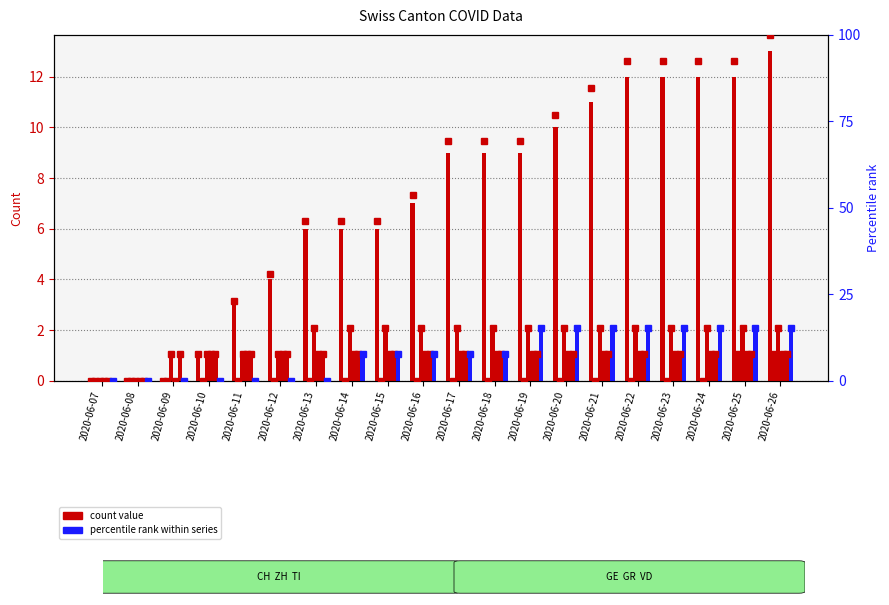

Is it true that CH equals 10.0 at 2020-06-20?

True